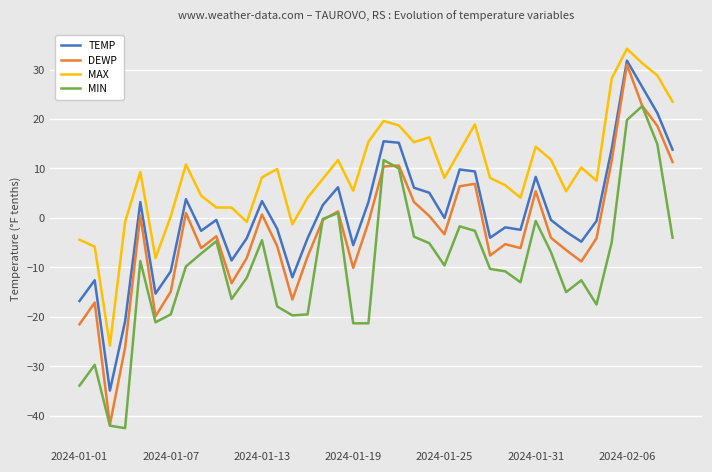

Which series has the widest spread of values?

DEWP